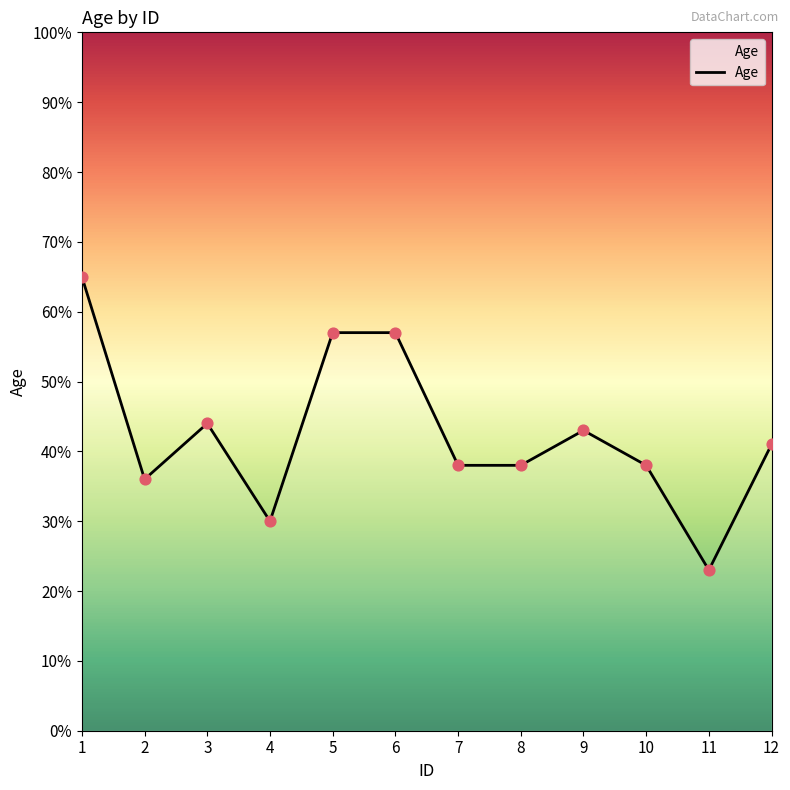

Which has a higher value, 10 or 5?

5